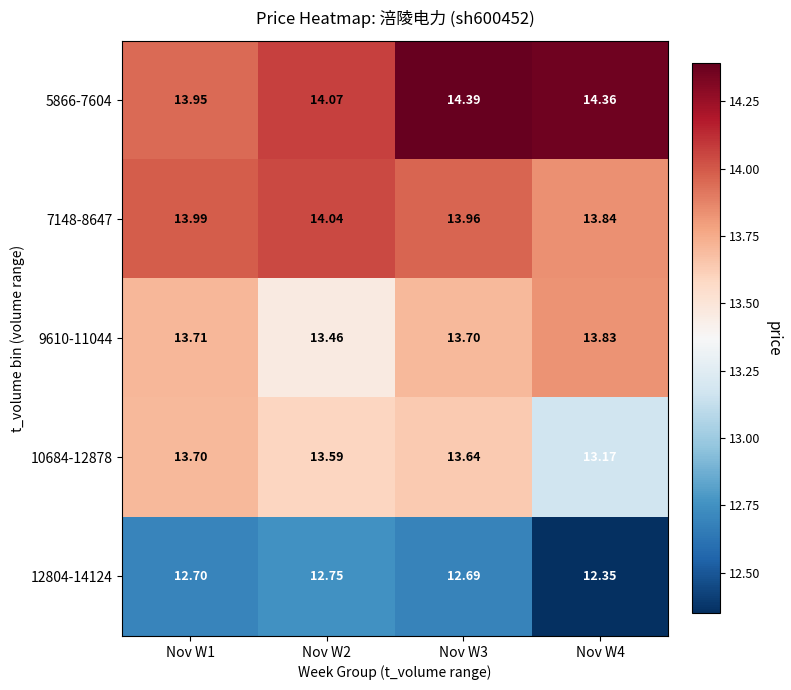

Is the value of 12804-14124 at Nov W3 greater than the value of 10684-12878 at Nov W1?

No